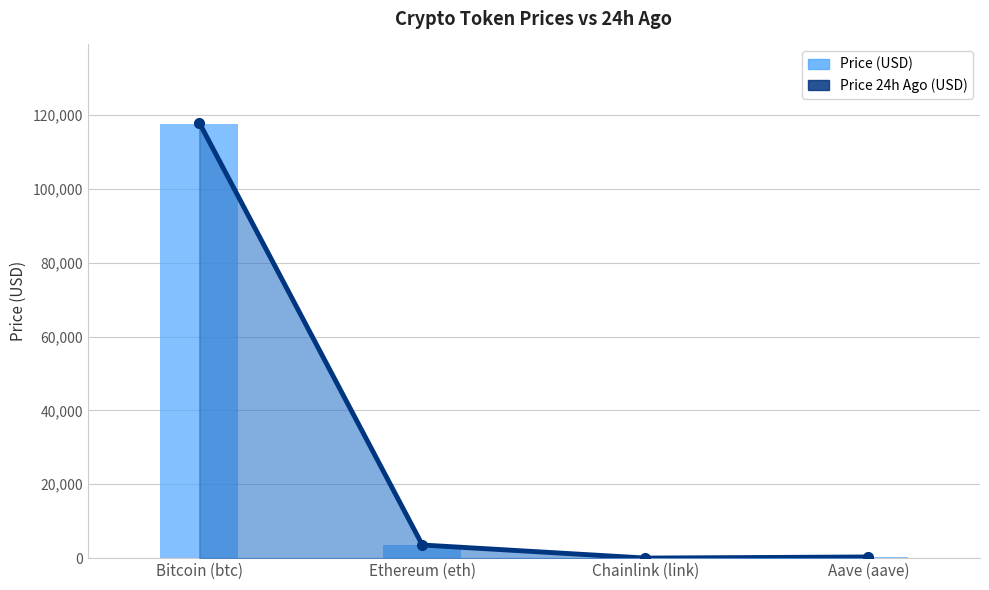

The value at Aave (aave) is 505.0. True or false?

False